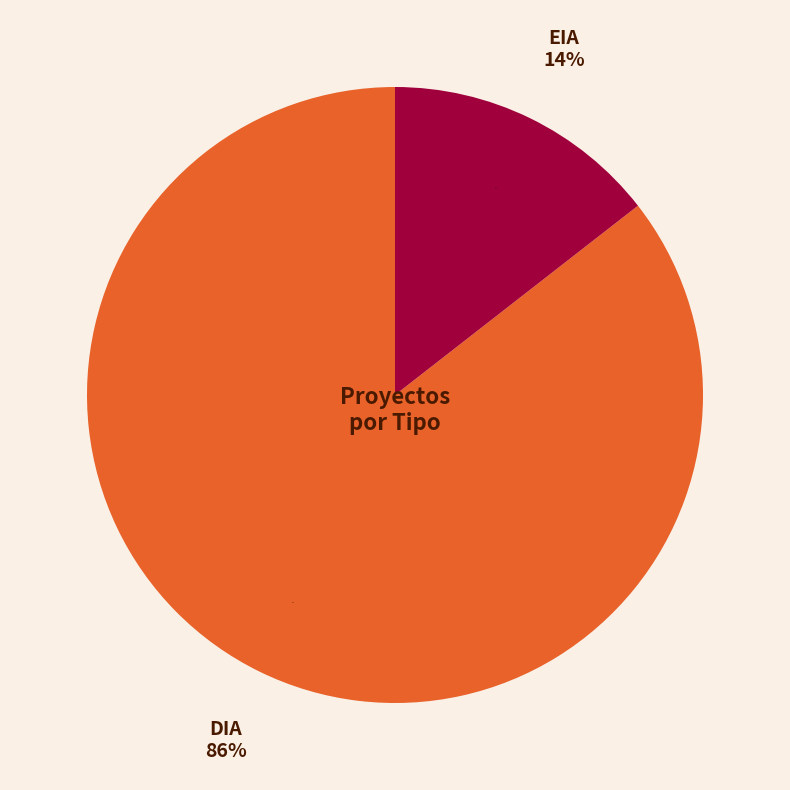

To the nearest percent, what is the combined percentage of DIA and EIA?

100%